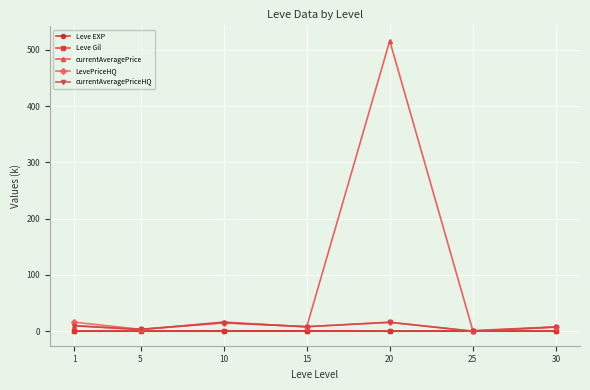

Which series has the largest range (max minus min)?

currentAveragePrice